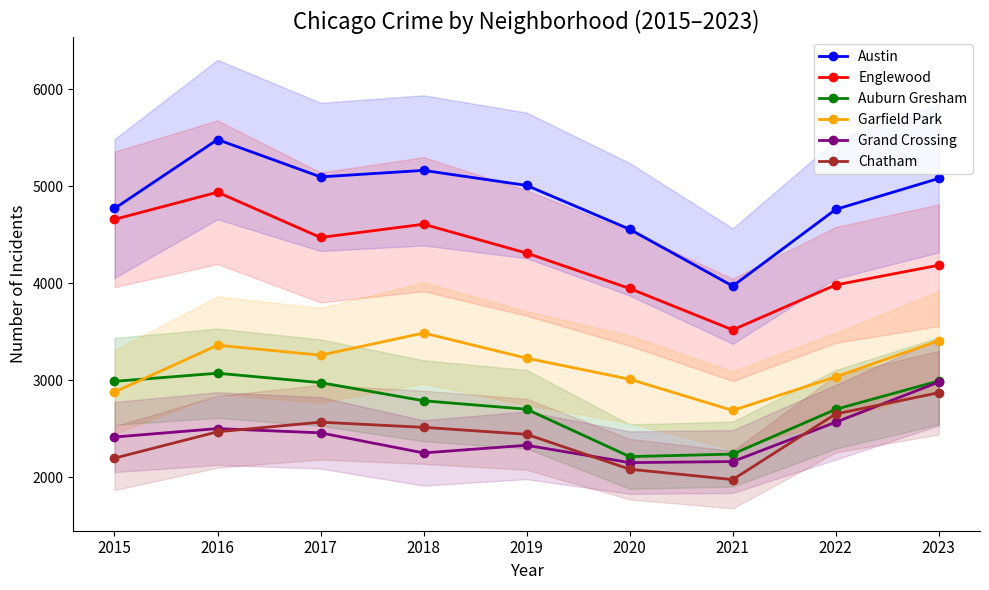

What is the average value of the Austin series?

4876